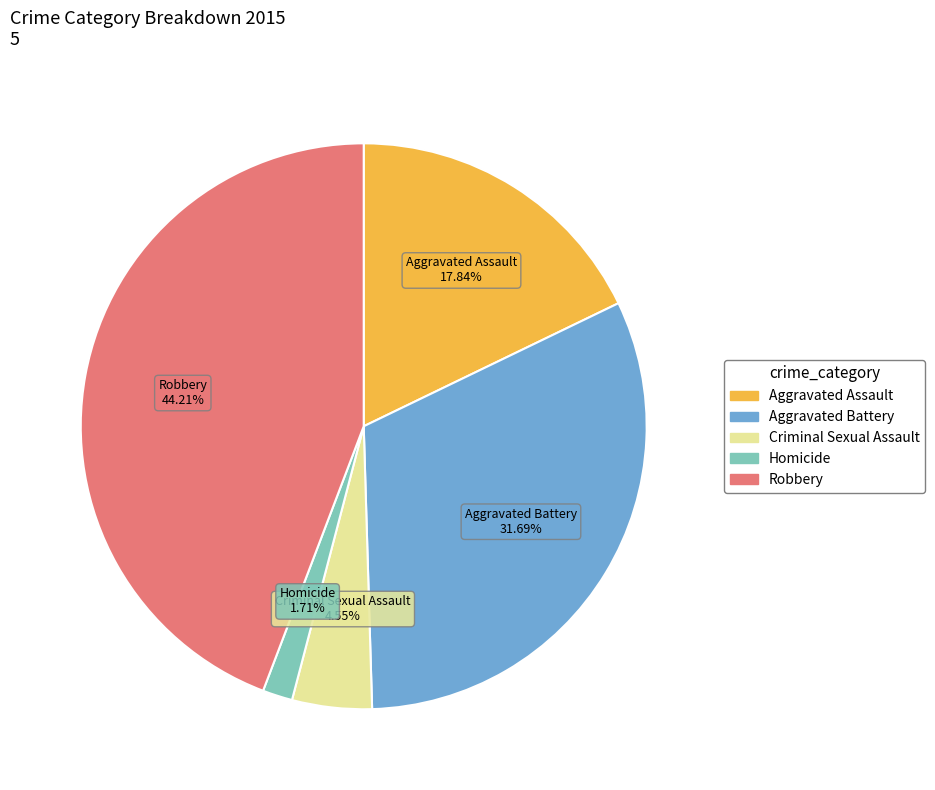

Which slice is the smallest?

Homicide